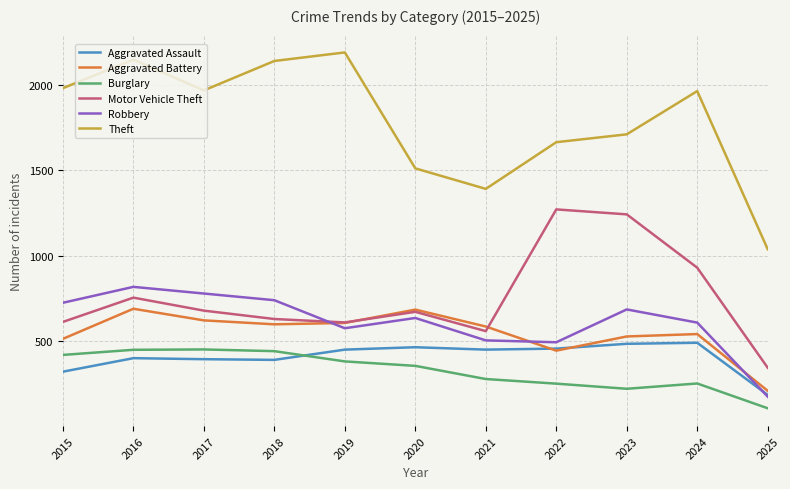

Where is Aggravated Battery nearest to the value 451?

2022